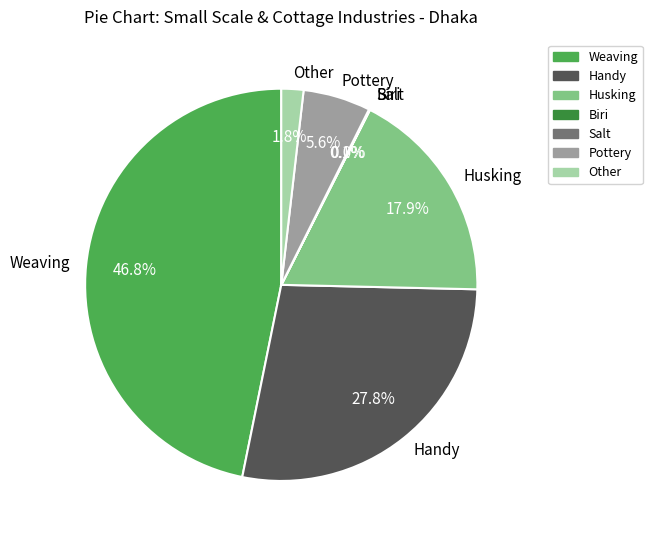

To the nearest percent, what is the average slice percentage?

14%